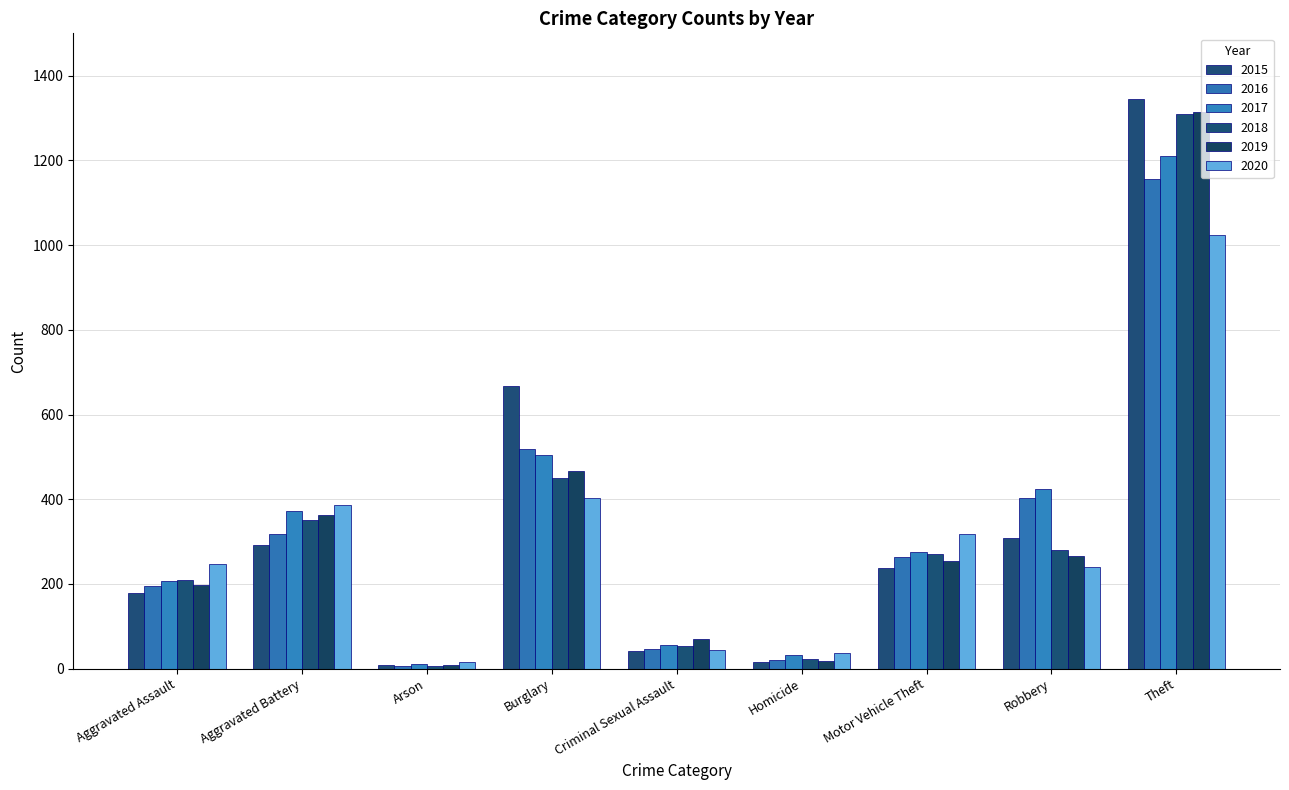

What is the average value of the 2015 series?

344